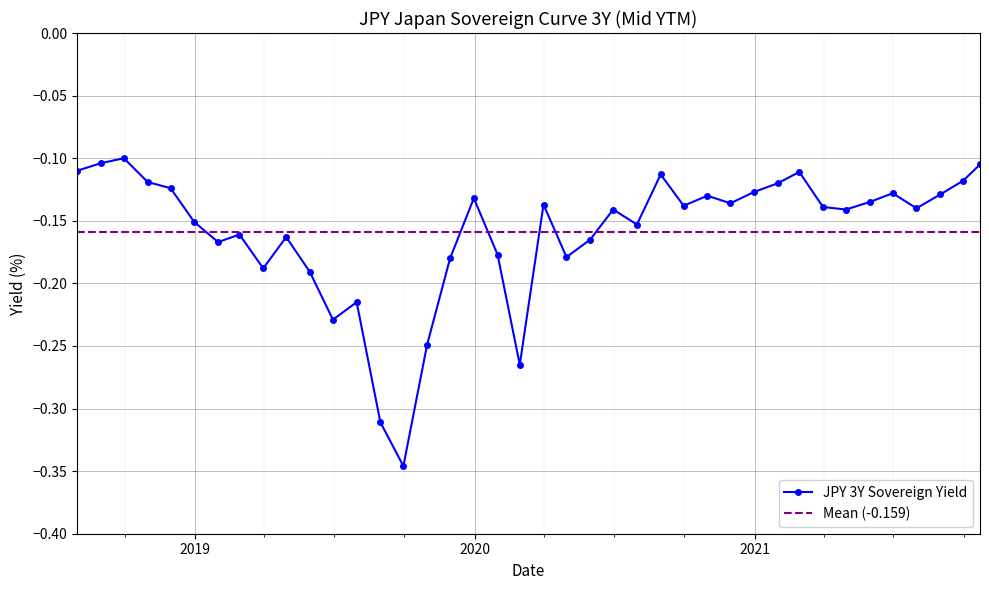

True or false: the data shows -0.1 at 2021-08-31.

False